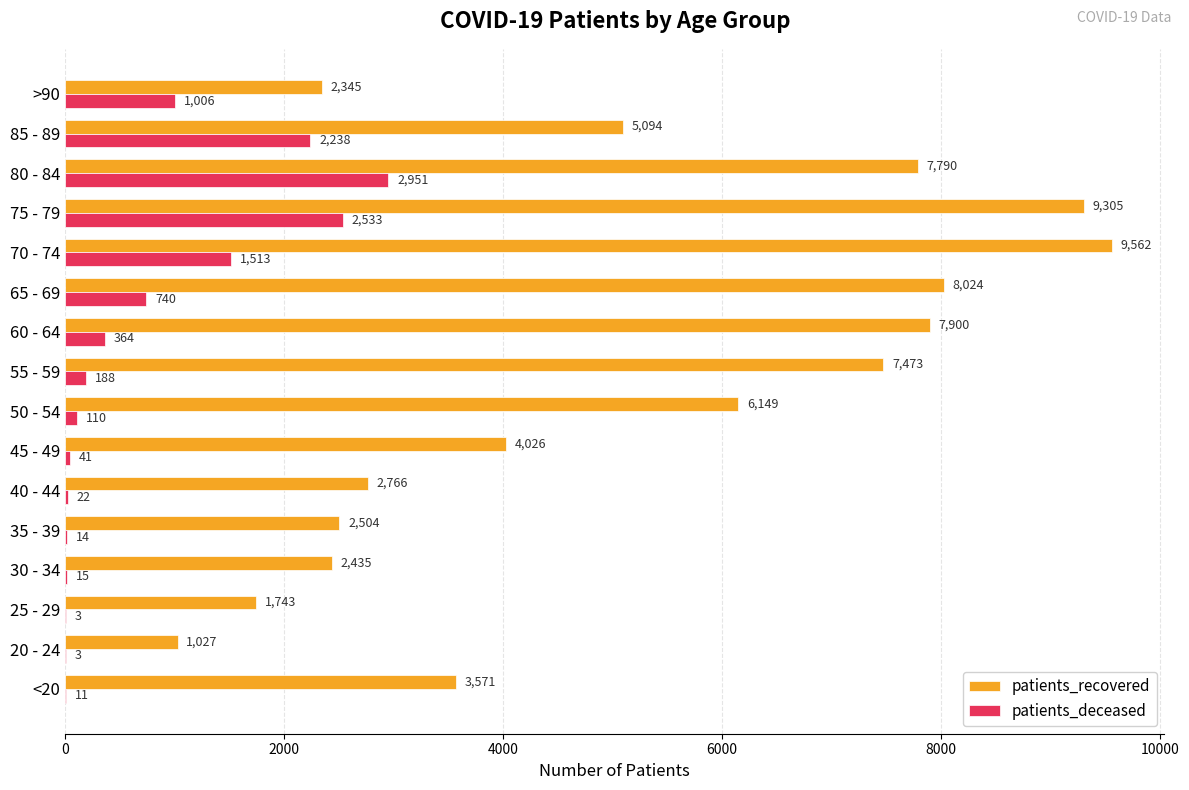

True or false: patients_recovered has a value of 3355 at 35 - 39.

False